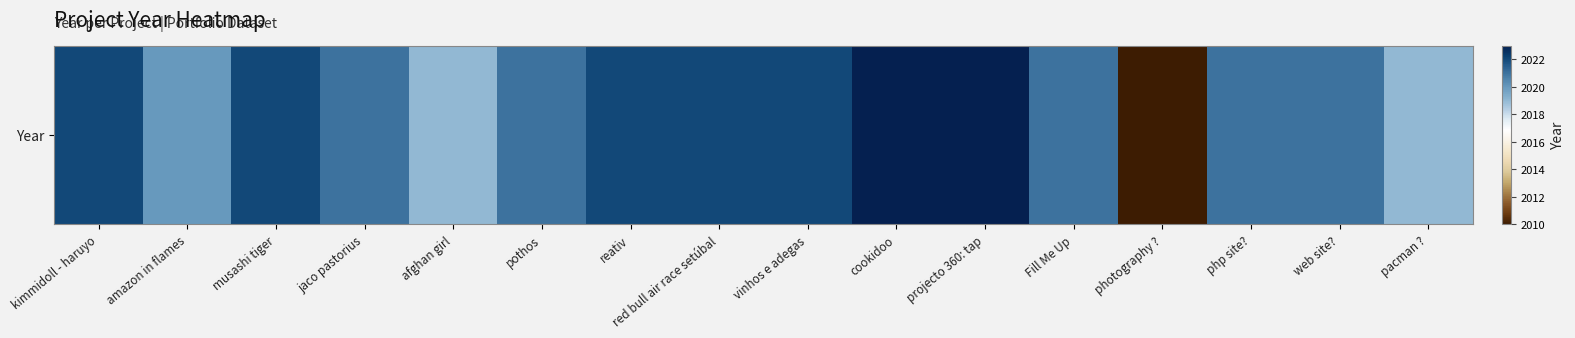

What is the average value?

2021